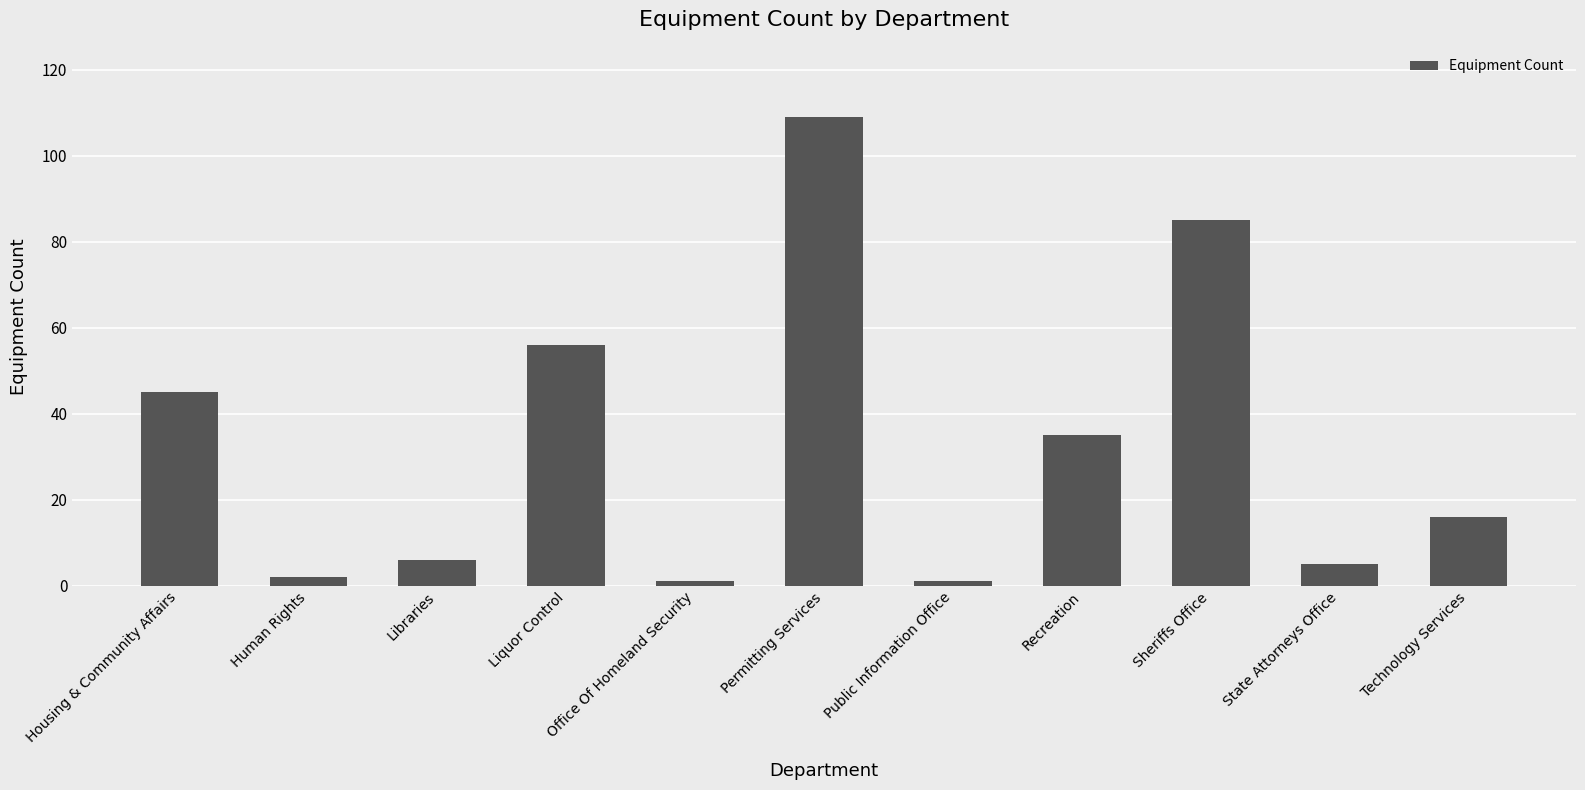

Reading left to right, extract all data points from this chart.

Housing & Community Affairs=45	Human Rights=2	Libraries=6	Liquor Control=56	Office Of Homeland Security=1	Permitting Services=109	Public Information Office=1	Recreation=35	Sheriffs Office=85	State Attorneys Office=5	Technology Services=16